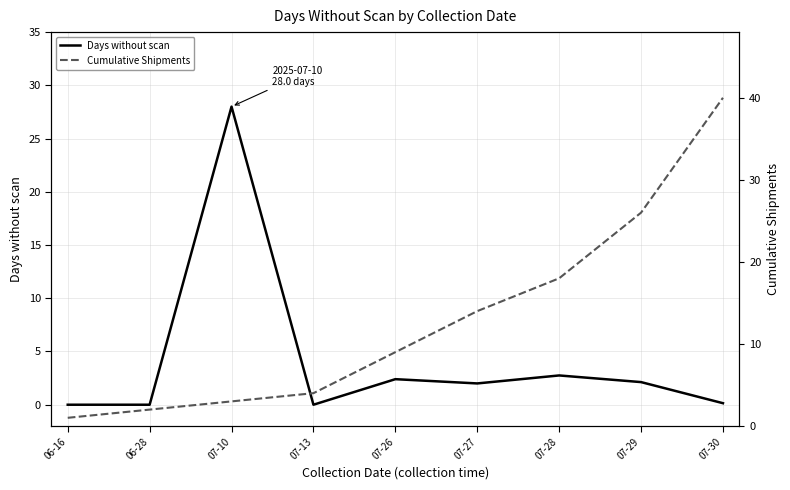

Which series has the largest total across all categories?

Cumulative Shipments